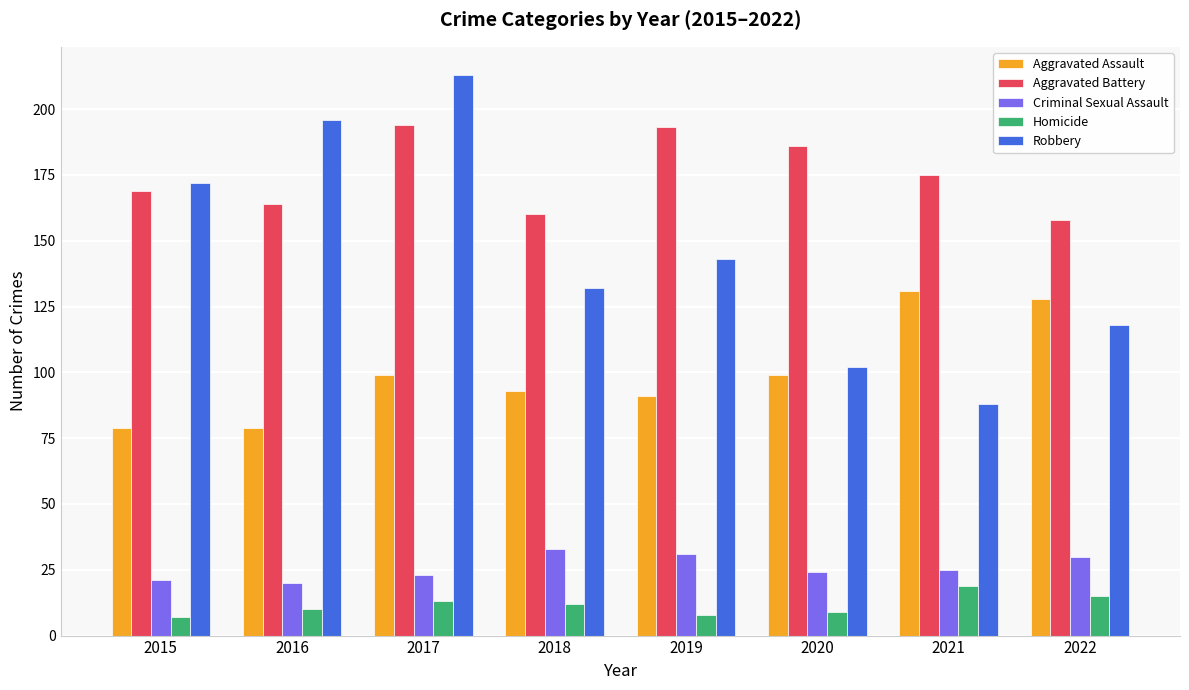

Which label corresponds to the largest value in the chart?

2017